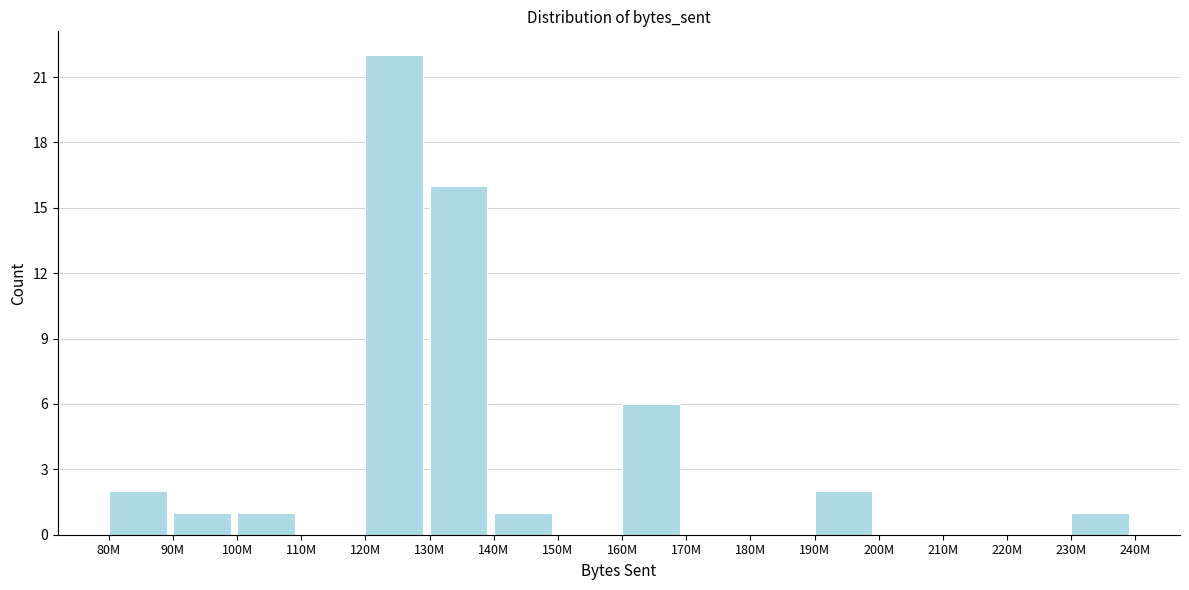

Reading left to right, extract all data points from this chart.

80M=2	90M=1	100M=1	110M=0	120M=22	130M=16	140M=1	150M=0	160M=6	170M=0	180M=0	190M=2	200M=0	210M=0	220M=0	230M=1